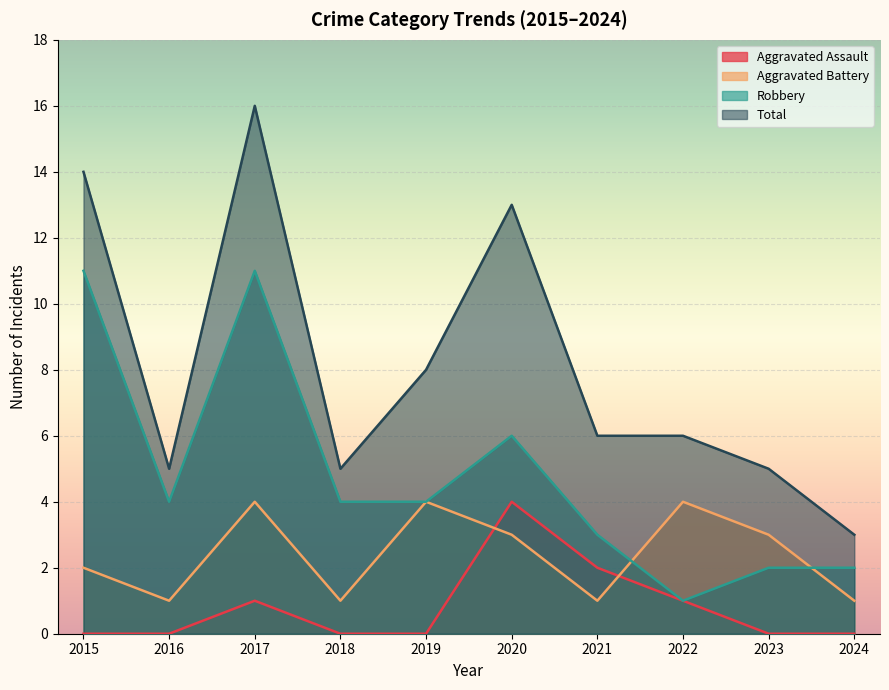

The value of Aggravated Battery at 2018 is 1. True or false?

True